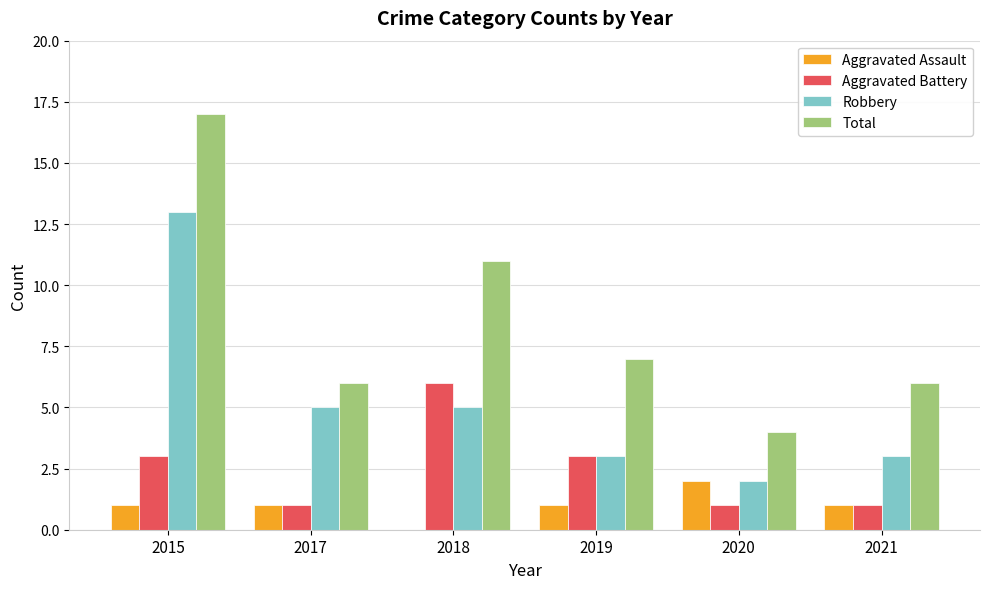

Reading left to right, list all the values displayed in this chart.

Aggravated Assault: 2015=1	2017=1	2018=0	2019=1	2020=2	2021=1
Aggravated Battery: 2015=3	2017=1	2018=6	2019=3	2020=1	2021=1
Robbery: 2015=13	2017=5	2018=5	2019=3	2020=2	2021=3
Total: 2015=17	2017=6	2018=11	2019=7	2020=4	2021=6